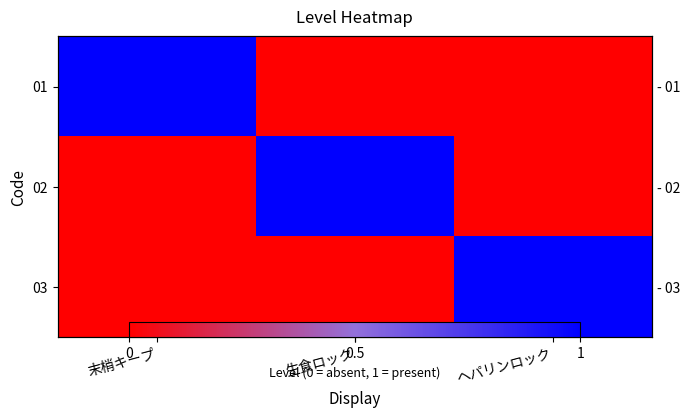

Which series has the largest total across all categories?

01